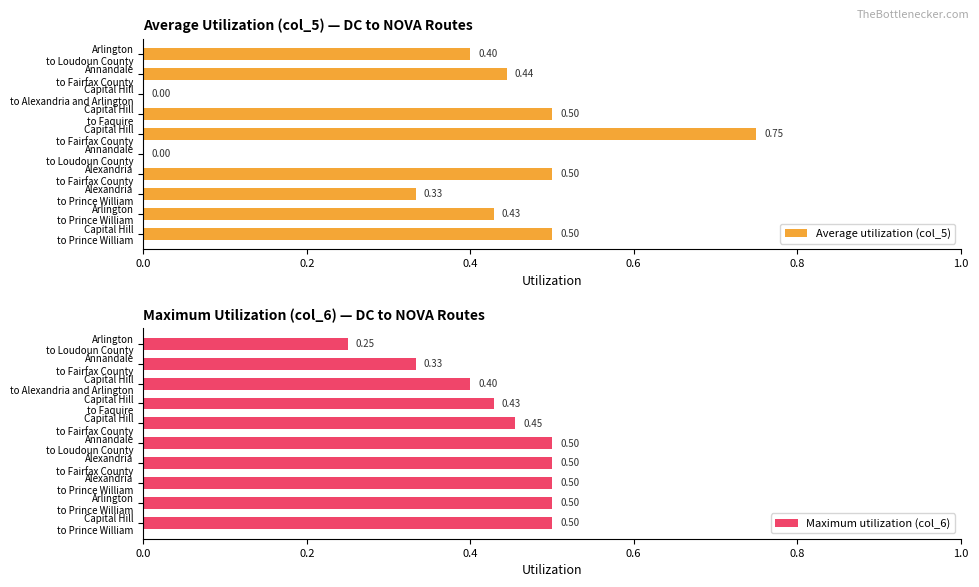

At how many categories does at least one series exceed 0?

10